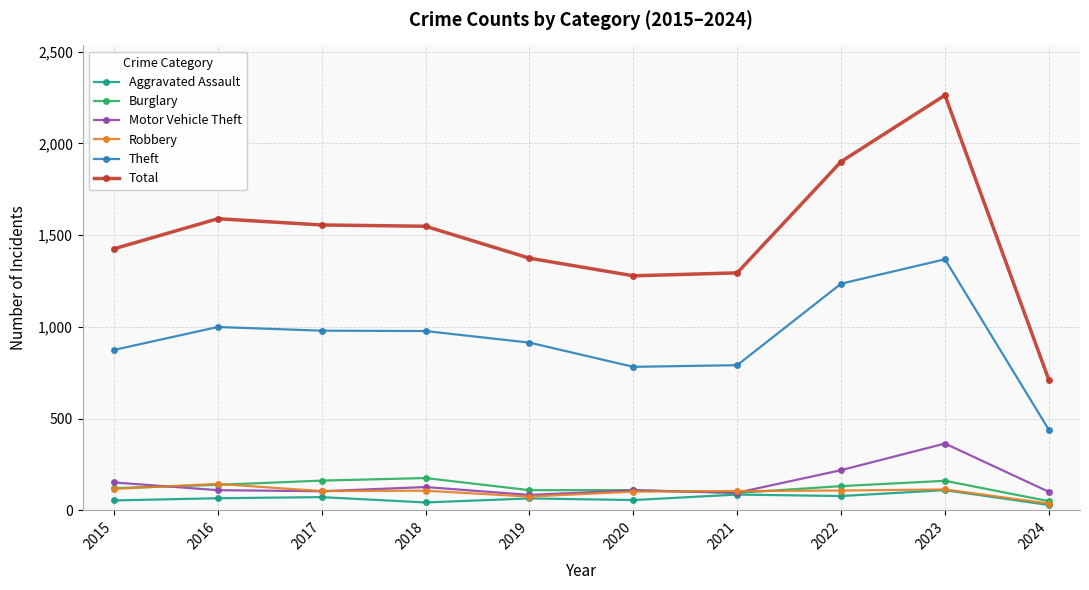

What is the difference between the second highest and second lowest values in the Aggravated Assault series?

43